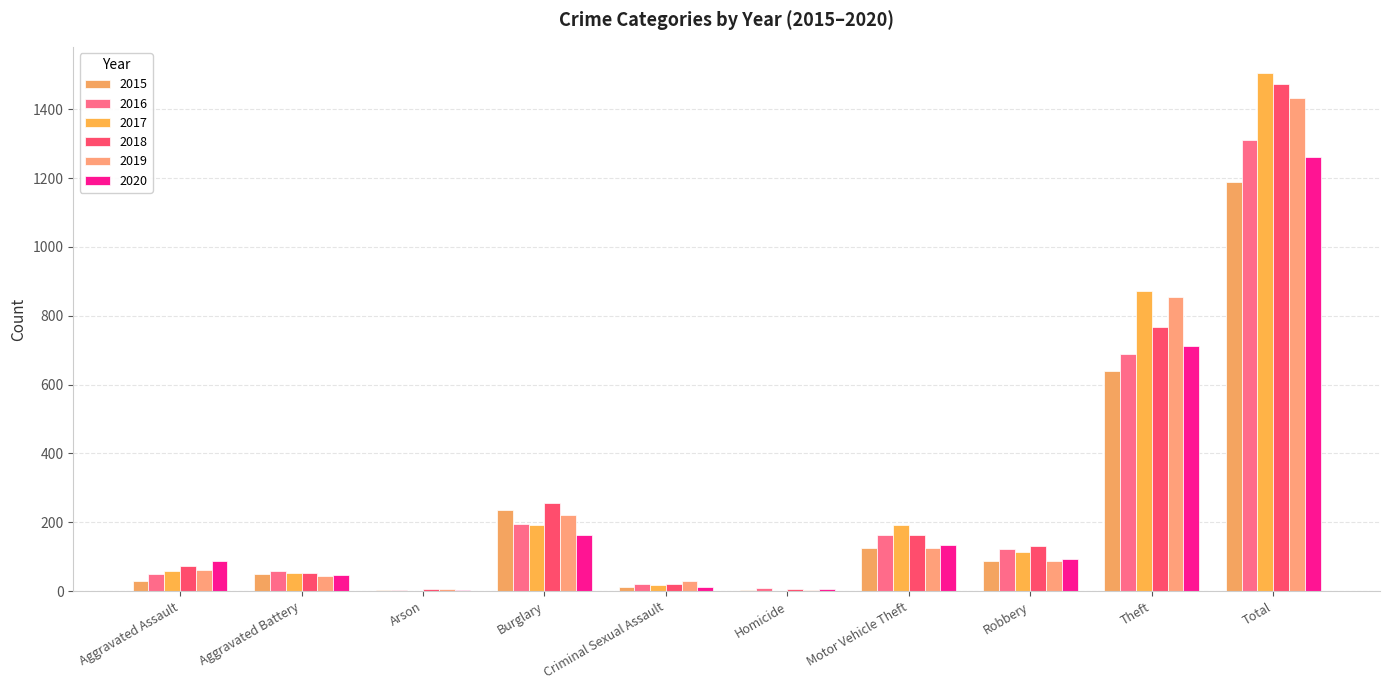

Is it true that 2015 equals 11 at Aggravated Assault?

False